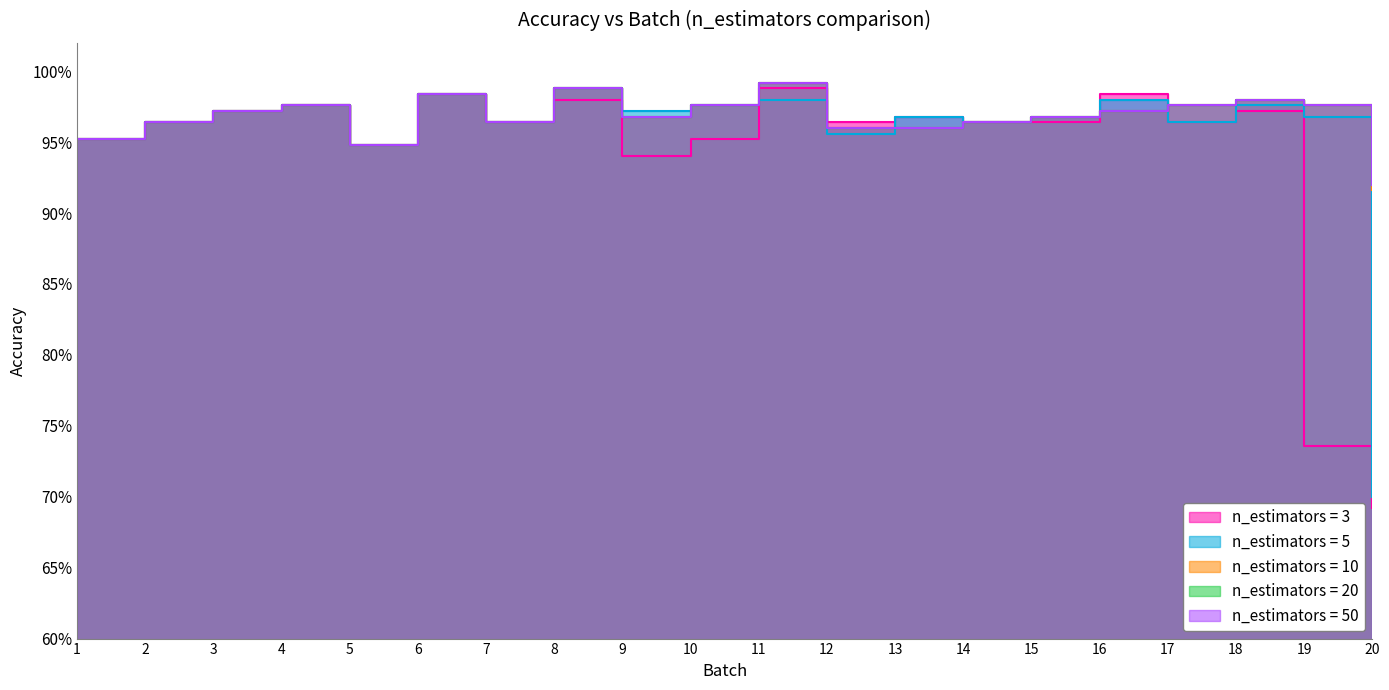

Reading right to left, extract all data points from this chart.

n_estimators = 3: 20=0.7	19=0.7	18=1.0	17=1.0	16=1.0	15=1.0	14=1.0	13=1.0	12=1.0	11=1.0	10=1.0	9=0.9	8=1.0	7=1.0	6=1.0	5=0.9	4=1.0	3=1.0	2=1.0	1=1.0
n_estimators = 5: 20=0.7	19=1.0	18=1.0	17=1.0	16=1.0	15=1.0	14=1.0	13=1.0	12=1.0	11=1.0	10=1.0	9=1.0	8=1.0	7=1.0	6=1.0	5=0.9	4=1.0	3=1.0	2=1.0	1=1.0
n_estimators = 10: 20=0.9	19=1.0	18=1.0	17=1.0	16=1.0	15=1.0	14=1.0	13=1.0	12=1.0	11=1.0	10=1.0	9=1.0	8=1.0	7=1.0	6=1.0	5=0.9	4=1.0	3=1.0	2=1.0	1=1.0
n_estimators = 20: 20=0.9	19=1.0	18=1.0	17=1.0	16=1.0	15=1.0	14=1.0	13=1.0	12=1.0	11=1.0	10=1.0	9=1.0	8=1.0	7=1.0	6=1.0	5=0.9	4=1.0	3=1.0	2=1.0	1=1.0
n_estimators = 50: 20=0.9	19=1.0	18=1.0	17=1.0	16=1.0	15=1.0	14=1.0	13=1.0	12=1.0	11=1.0	10=1.0	9=1.0	8=1.0	7=1.0	6=1.0	5=0.9	4=1.0	3=1.0	2=1.0	1=1.0